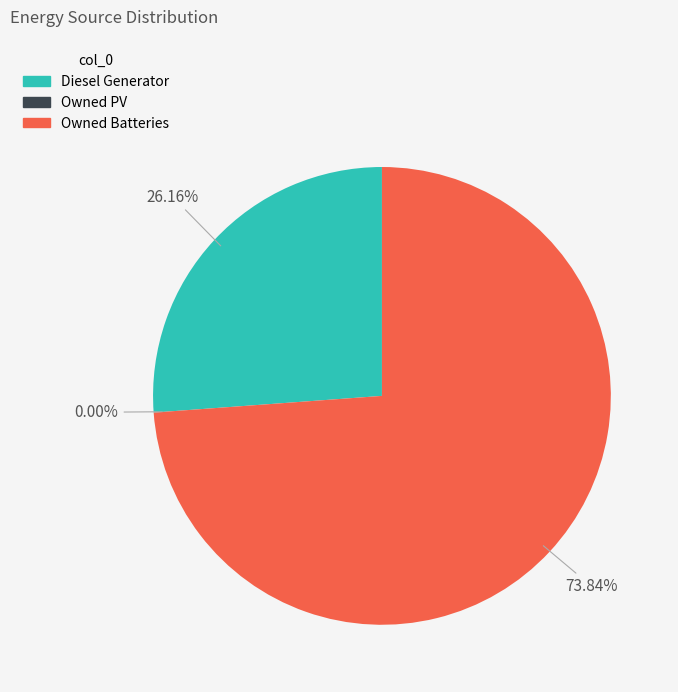

Between Owned PV and Owned Batteries, which is larger?

Owned Batteries